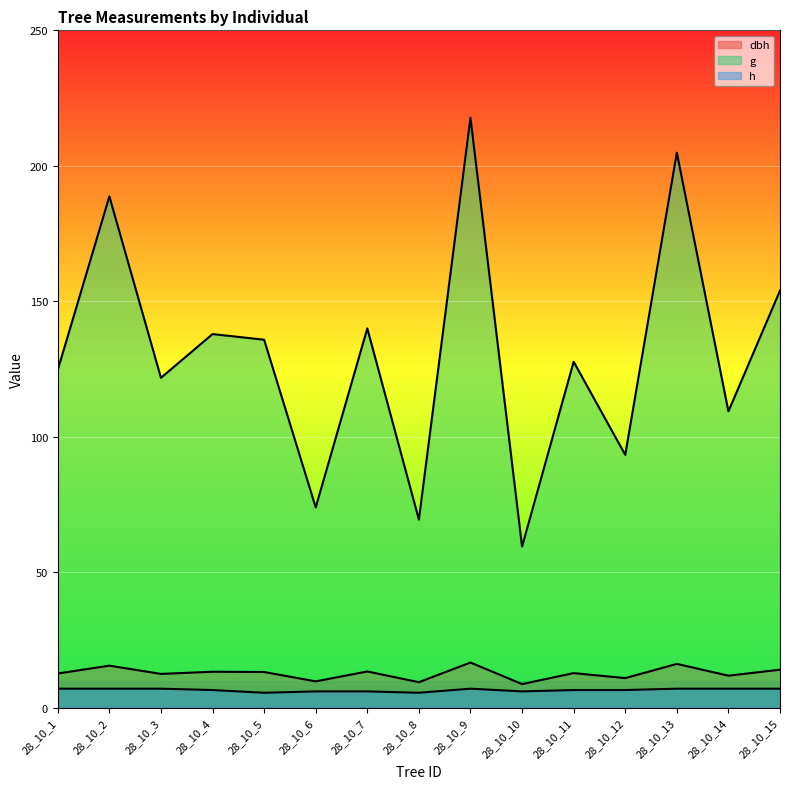

How many interior local valleys does the dbh series have?

6